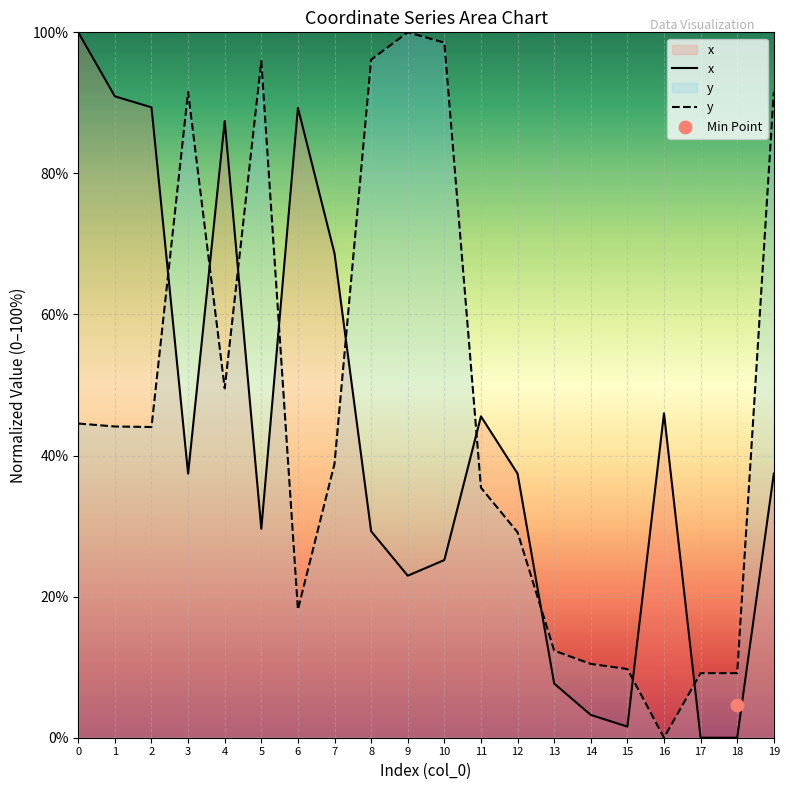

Which series has the largest total across all categories?

y